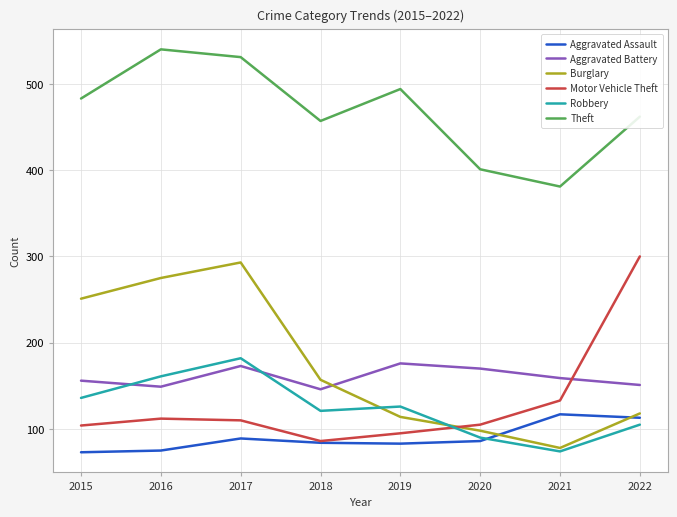

Which series has the largest total across all categories?

Theft